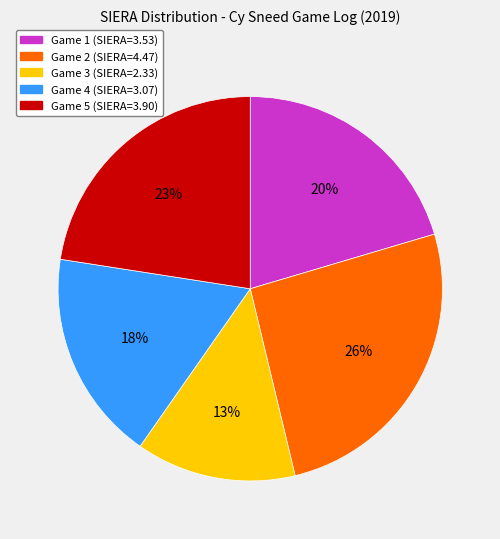

Count the number of slices in the pie.

5